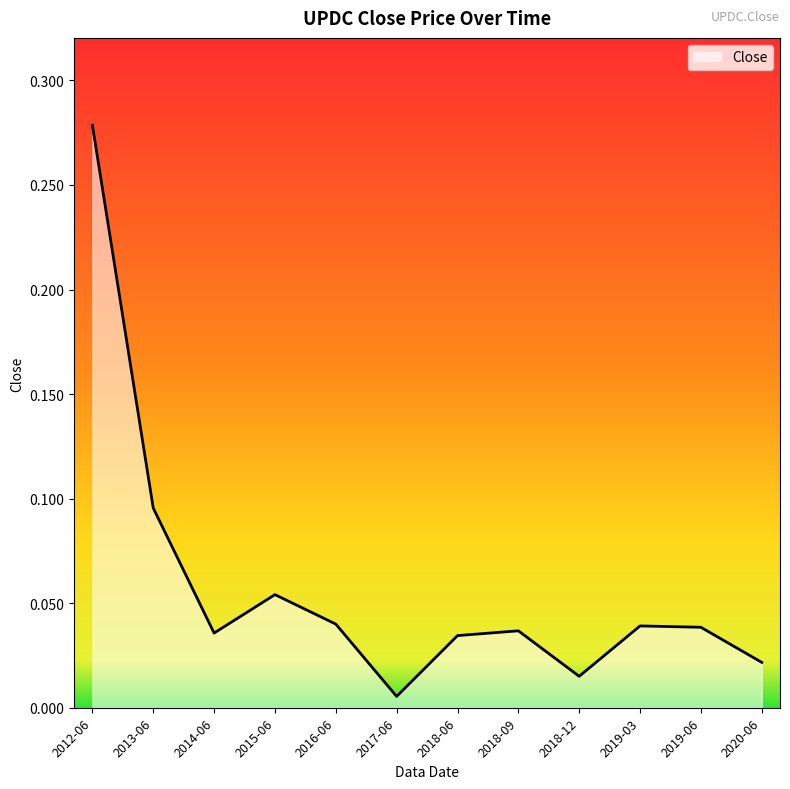

At which category does the chart reach its minimum across all series?

2017-06